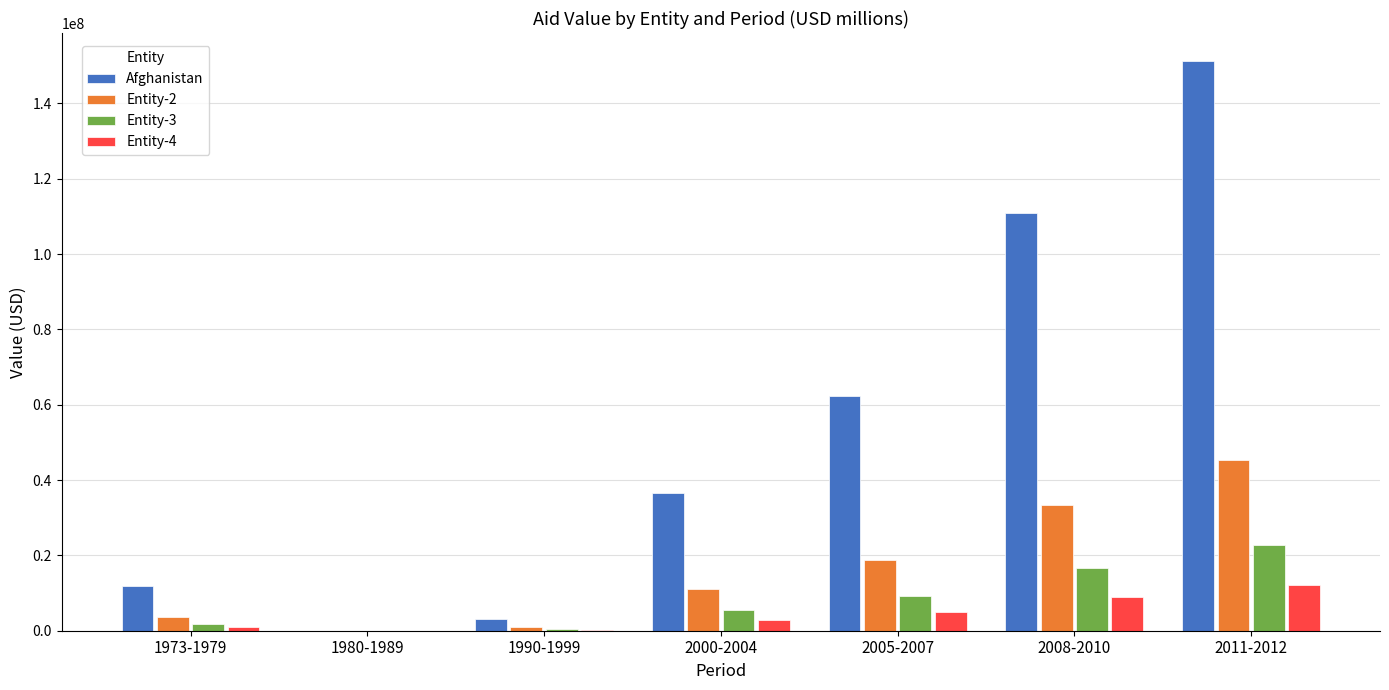

What are all the series names shown in the legend?

Afghanistan, Entity-2, Entity-3, Entity-4